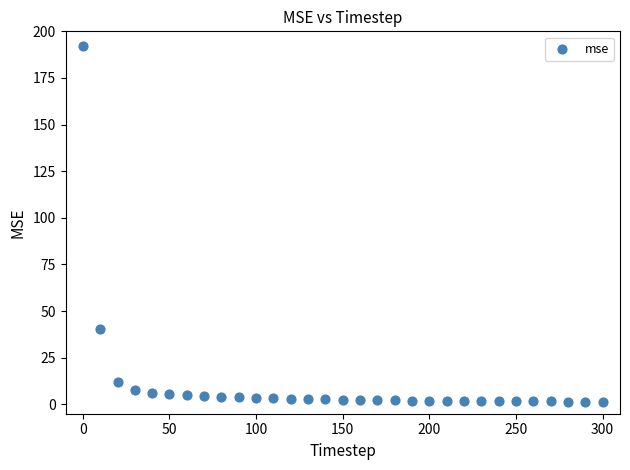

What Y value in the scatter plot is closest to 96?

40.6